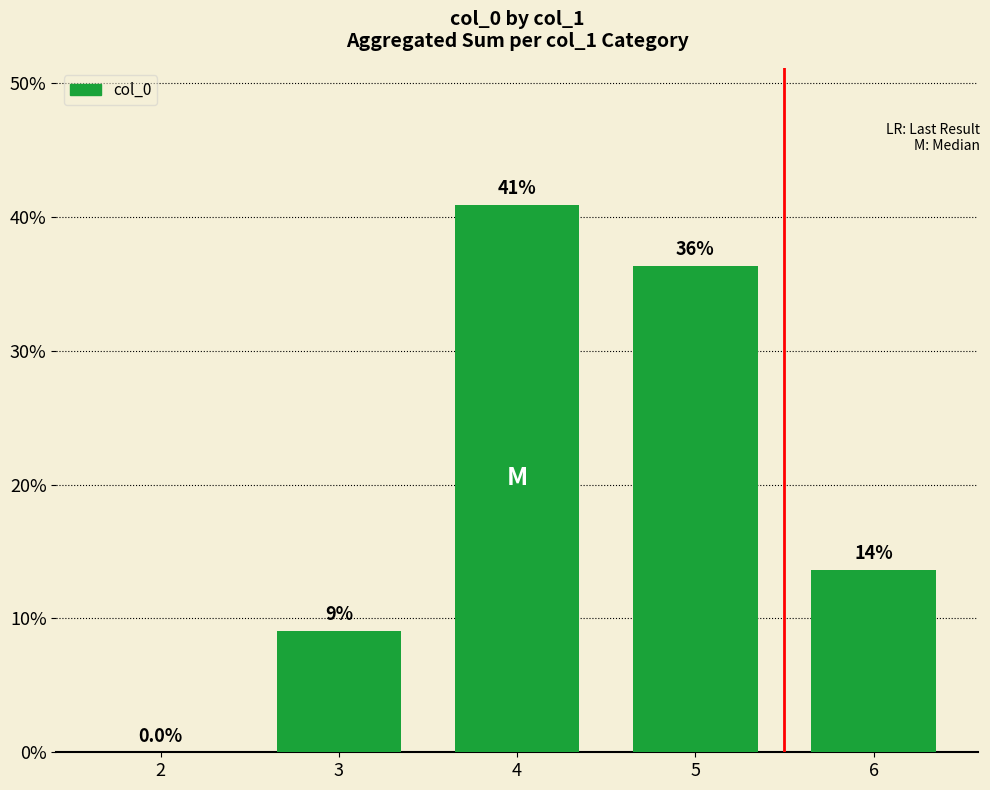

What is the value of the 4th bar from the left?

0.4